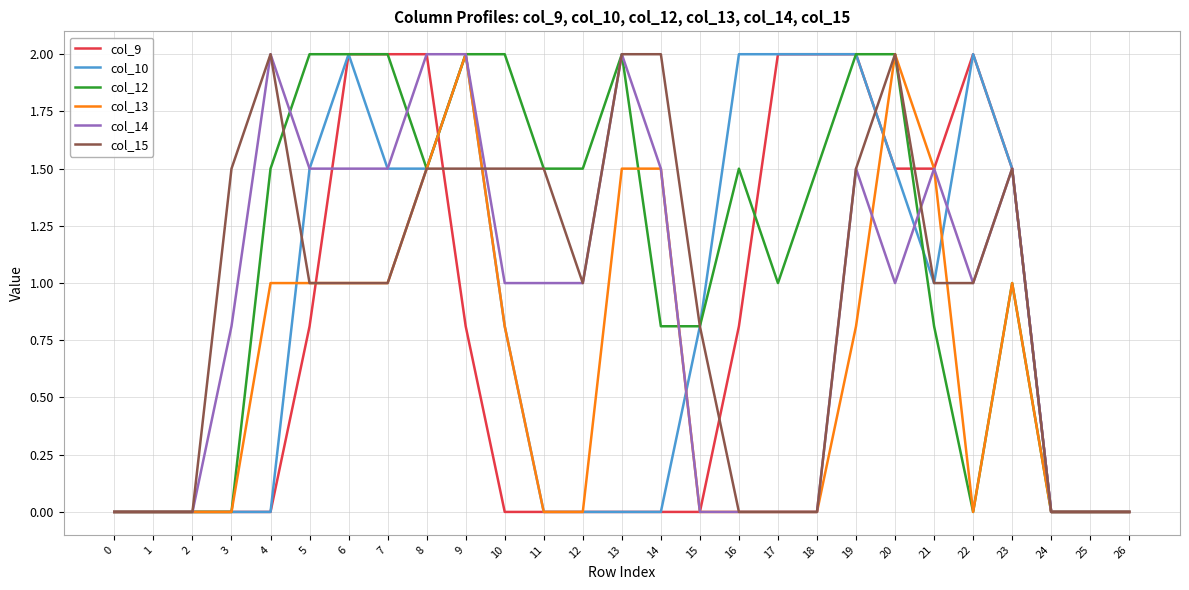

Is it true that col_10 equals 1.0 at 21?

True